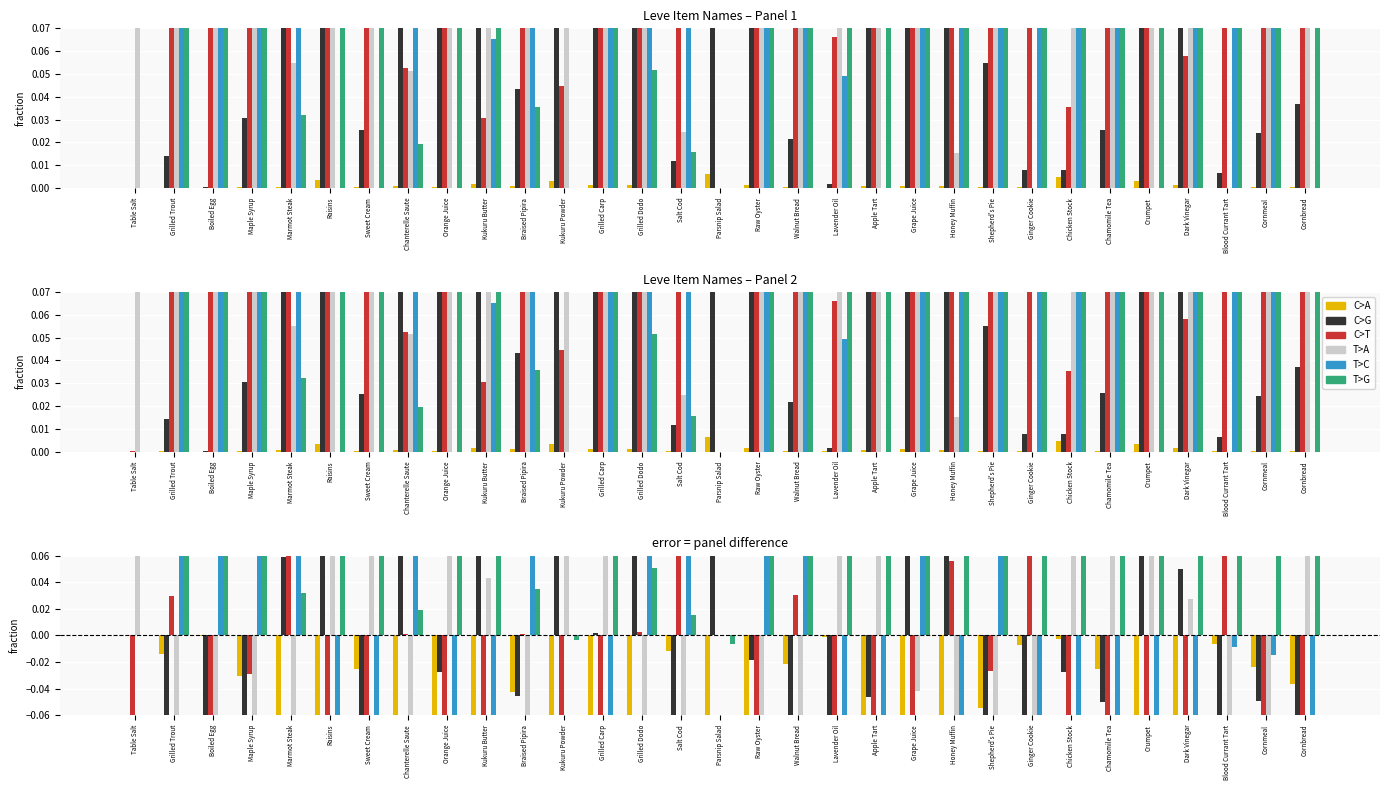

Where does the C>G series first go above 0?

Marmot Steak